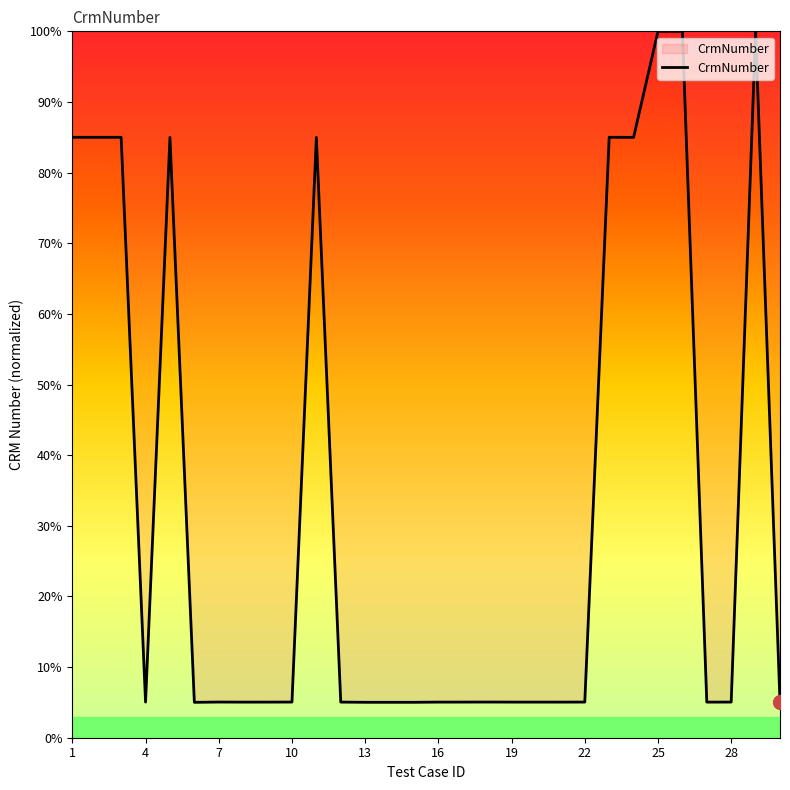

What is the maximum value shown in the chart?

100.0